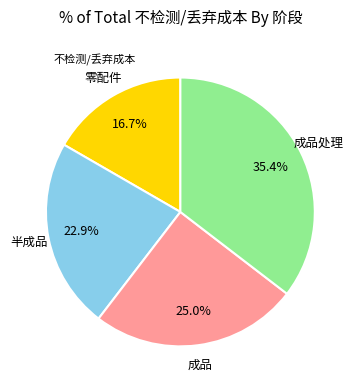

Is there a majority slice in this chart?

No